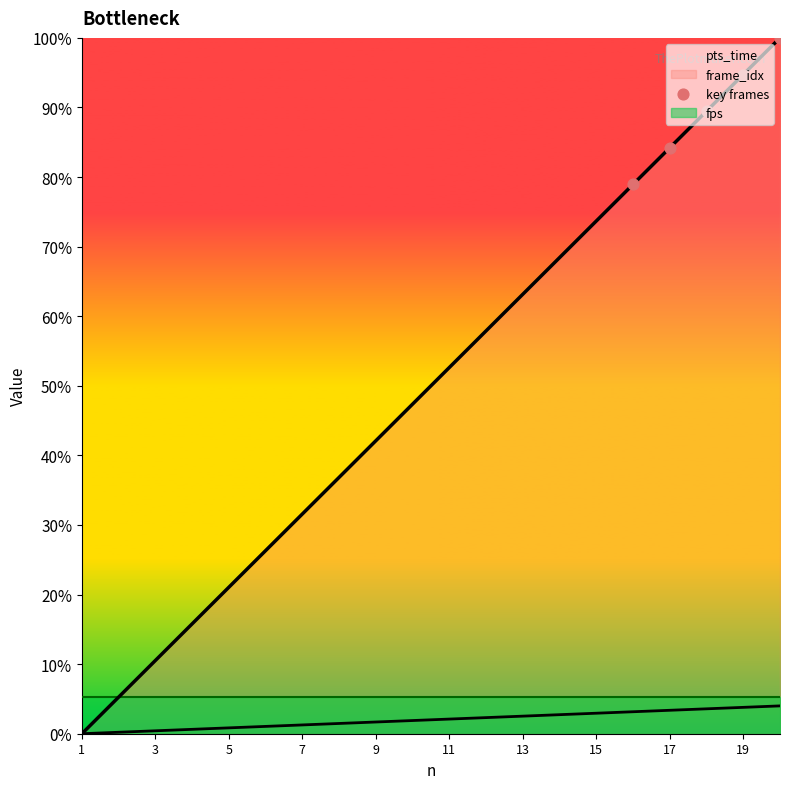

What are all the series names shown in the legend?

pts_time, frame_idx